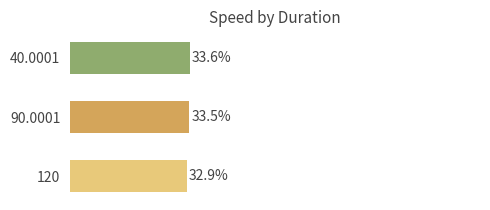

List the labels in order of value, largest first.

40.0001, 90.0001, 120